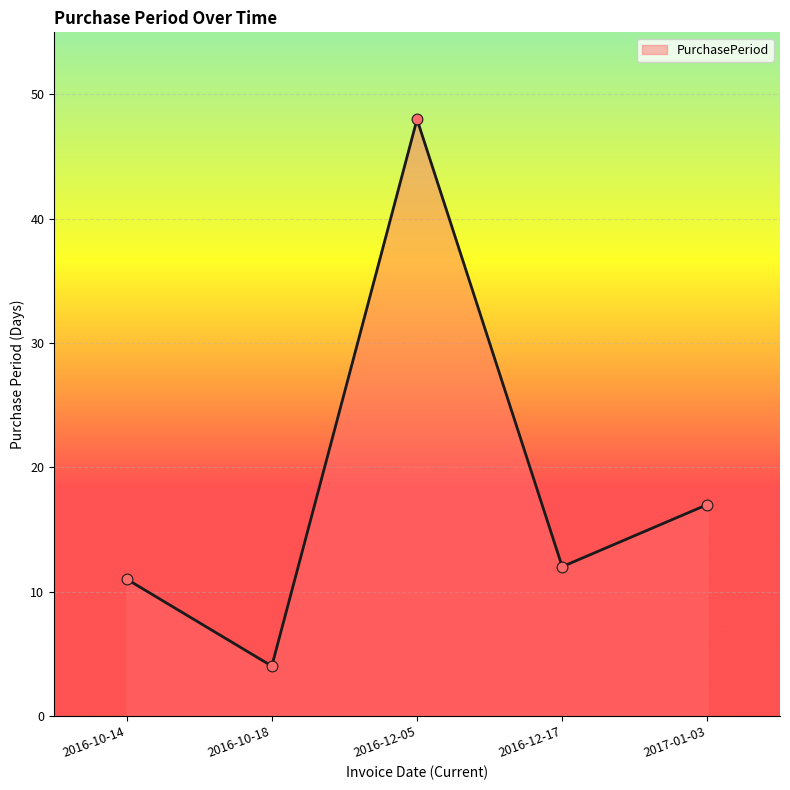

What is the ratio of the value at 2016-12-17 to the value at 2017-01-03?

0.7